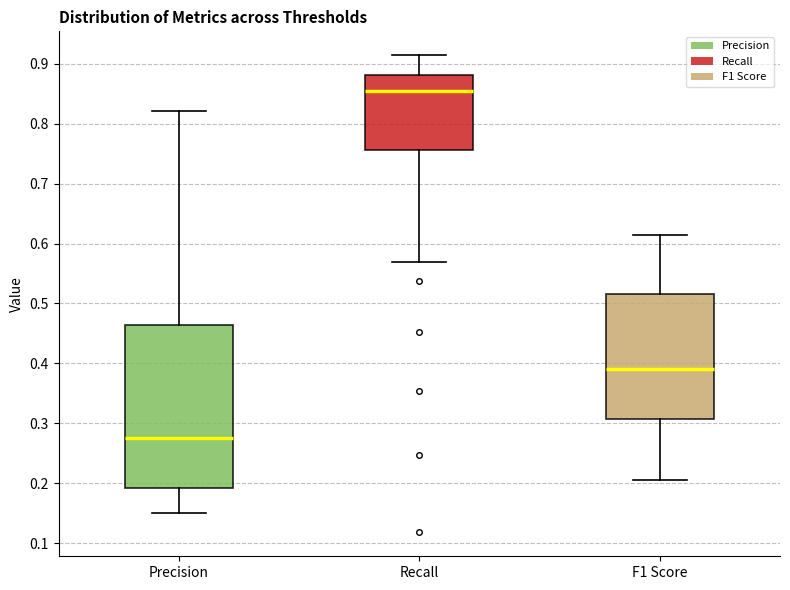

Reading left to right, read every box against the y-axis: the position of its median line, the range the box covers, and the ends of its whiskers. The values are not printed on the chart, so give them approximately, as read against the axis.

Precision: median 0.28, box 0.19 to 0.46, whiskers 0.15 to 0.82
Recall: median 0.85, box 0.76 to 0.88, whiskers 0.57 to 0.91
F1 Score: median 0.39, box 0.31 to 0.52, whiskers 0.21 to 0.61